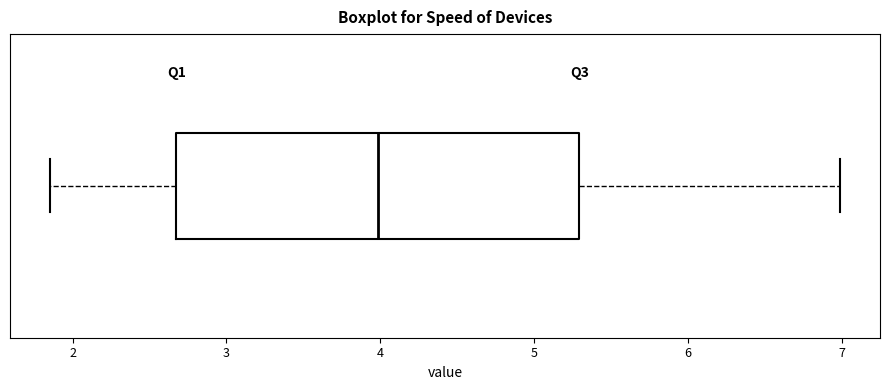

Read this box plot against the x-axis: the position of the median line, the range covered by the box, and the ends of both whiskers. The values are not printed on the chart, so give them approximately, as read against the axis.

median 4.0, box 2.7 to 5.3, whiskers 1.9 to 7.0